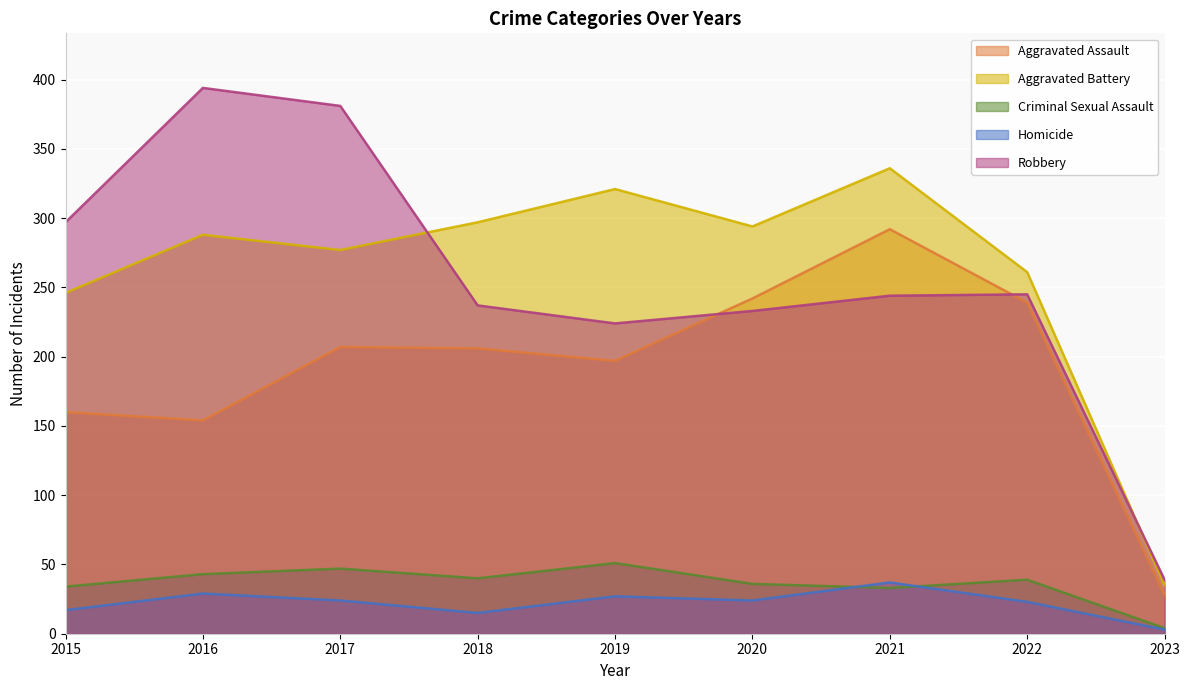

What is the approximate value of Aggravated Assault at 2018, to the nearest 50?

200